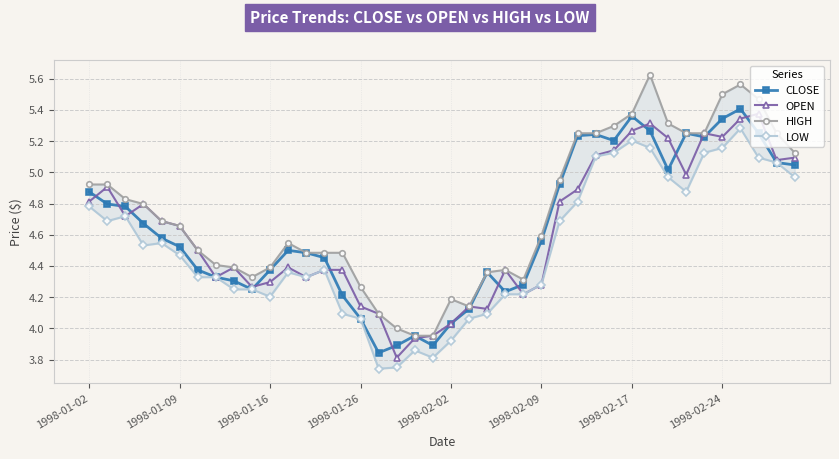

What is the difference between the maximum and second lowest values in the OPEN series?

1.4